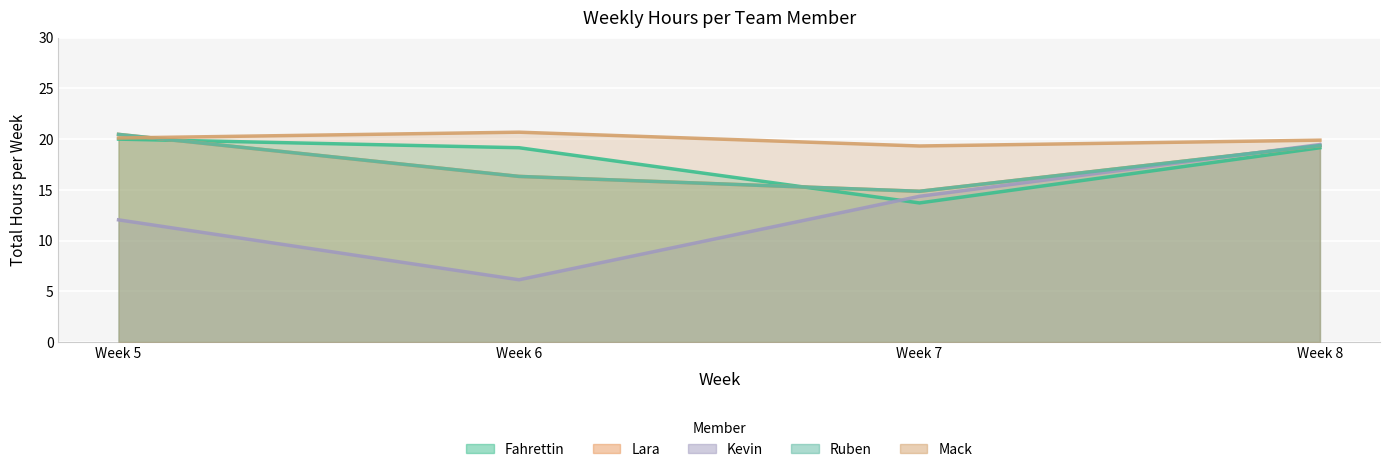

Rank the series at Week 7 from lowest to highest value.

Fahrettin, Kevin, Lara, Ruben, Mack